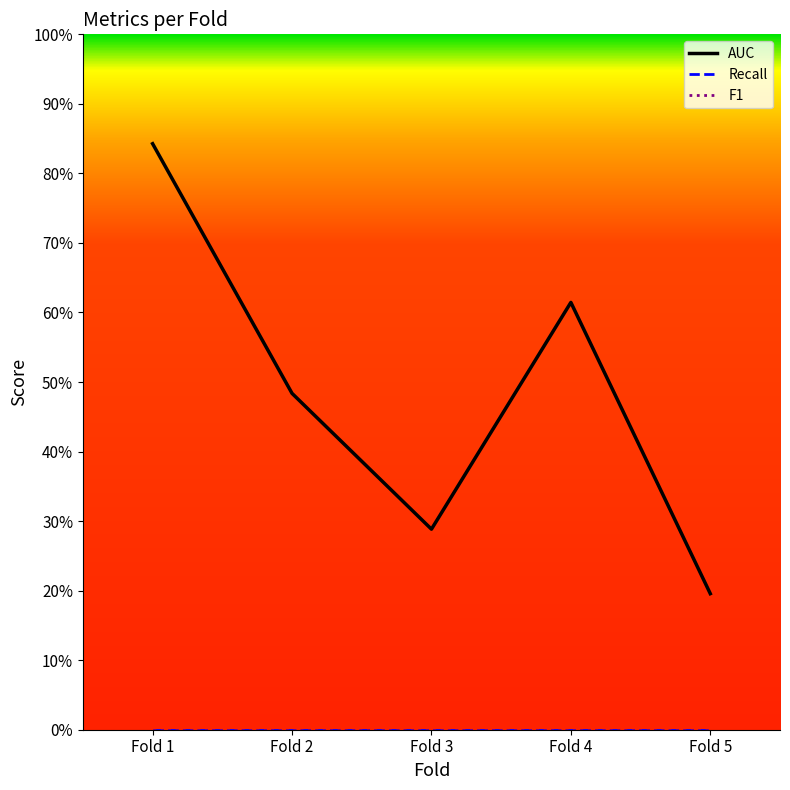

True or false: AUC and F1 intersect in this chart.

False